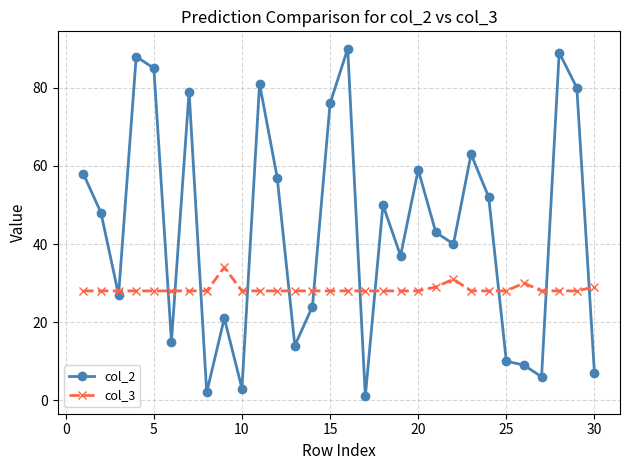

List the series in order of their peak value, lowest first.

col_3, col_2